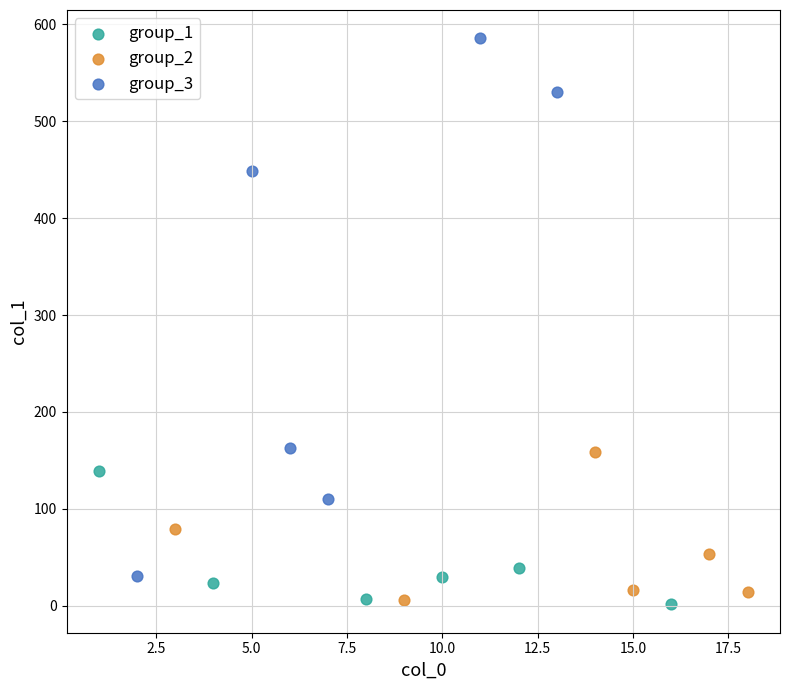

Which series reaches the maximum Y coordinate?

group_3